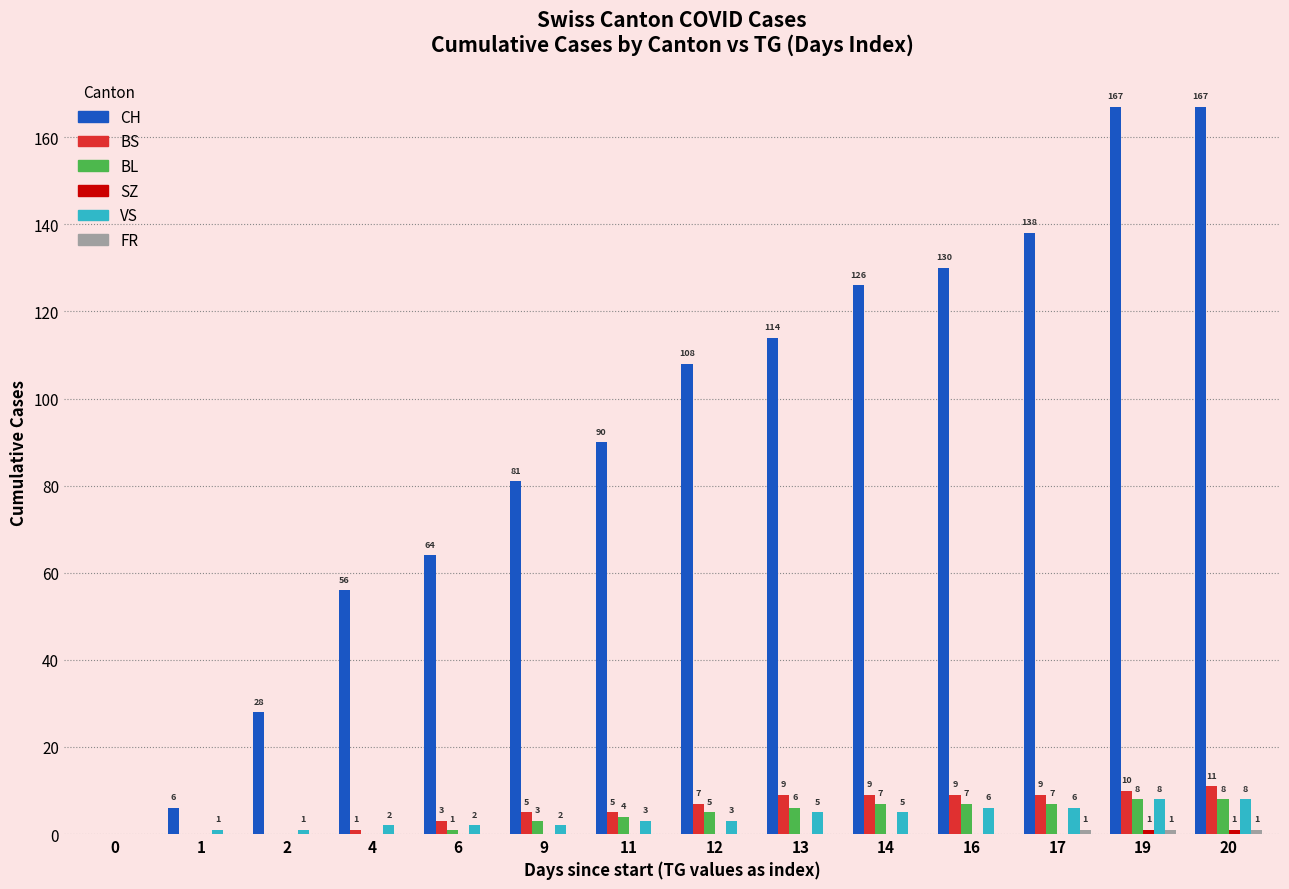

What value does the BL series have at 17?

7